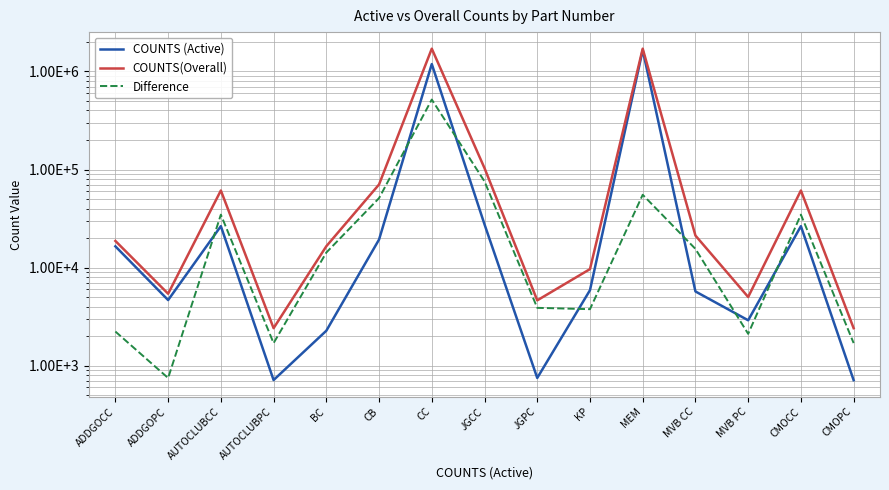

What is the maximum value for Difference?

516728